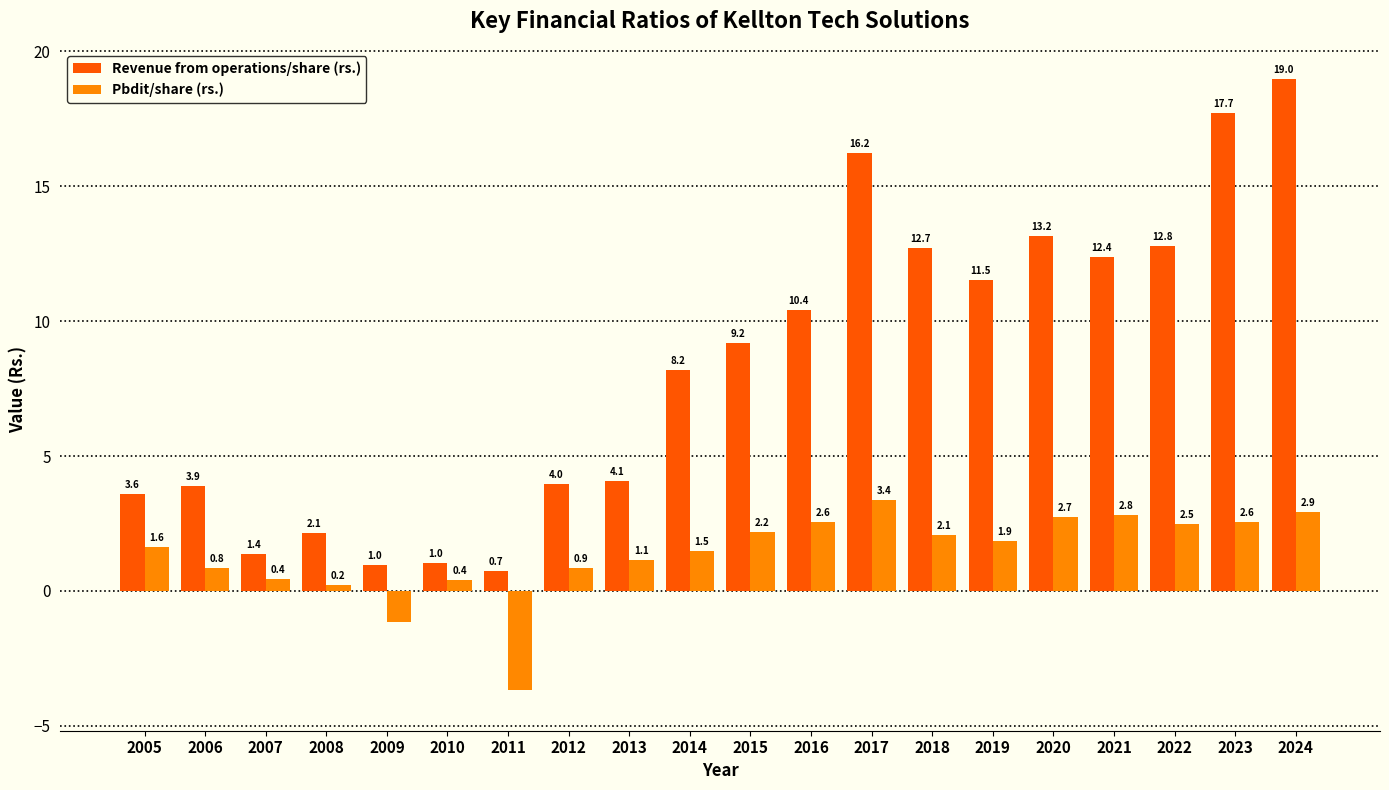

The Revenue from operations/share (rs.) series shows 13.2 at 2020. True or false?

True